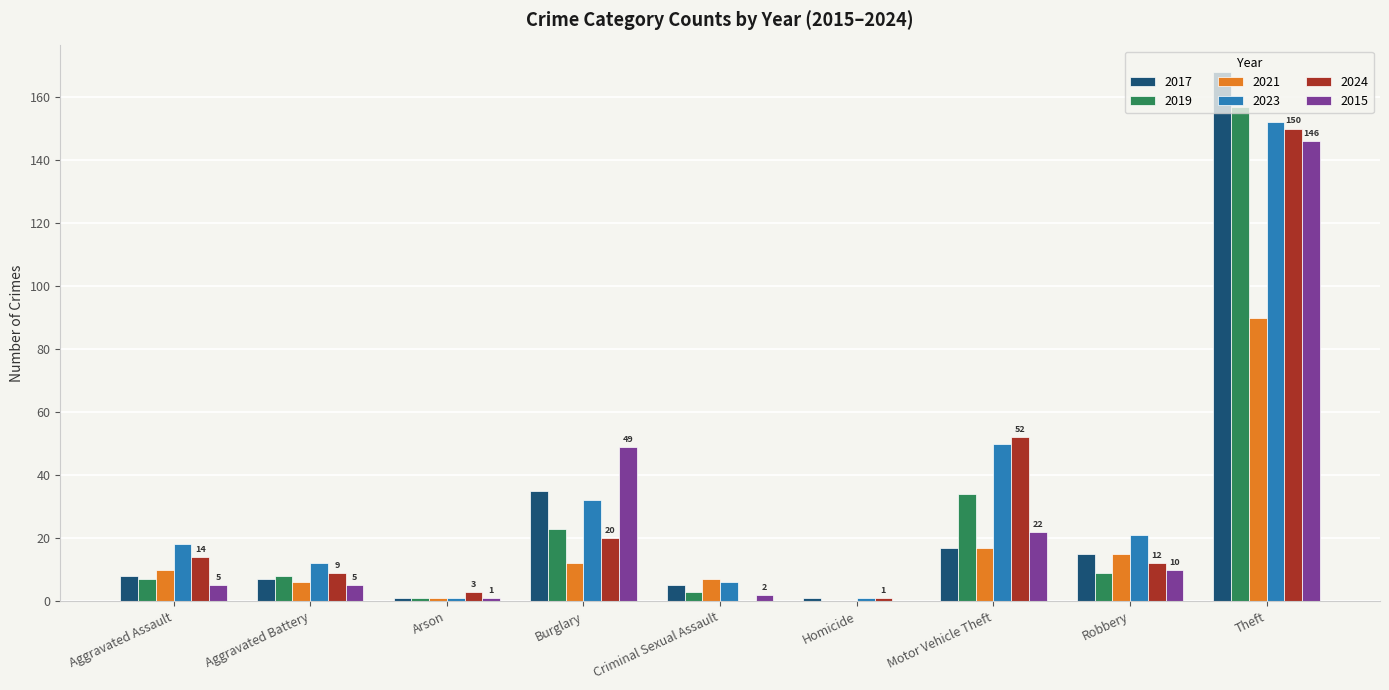

The value of 2024 at Theft is 246. True or false?

False